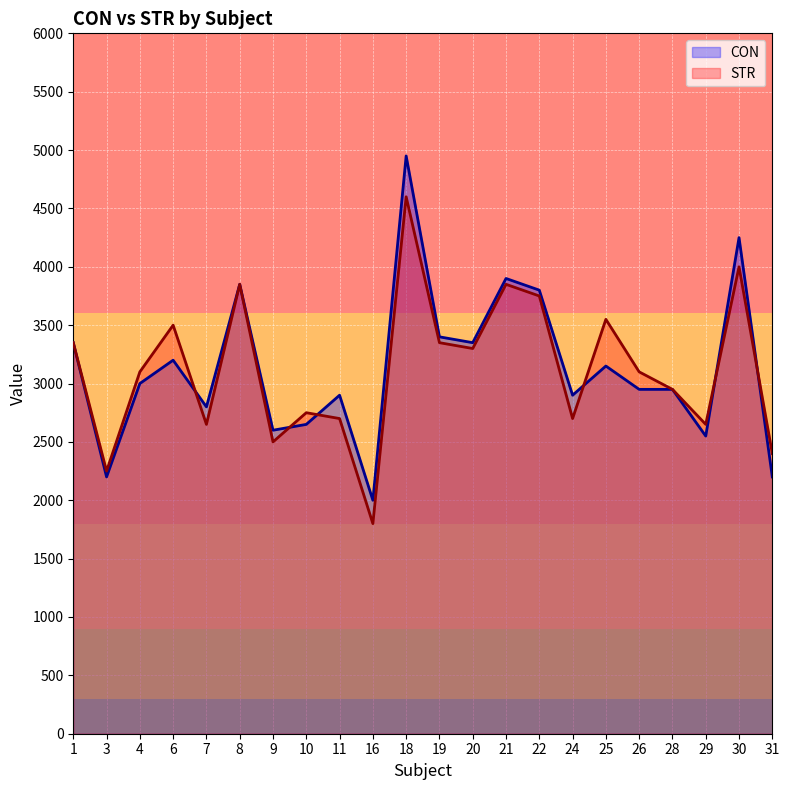

At 11, list the series in order from smallest to largest.

STR, CON